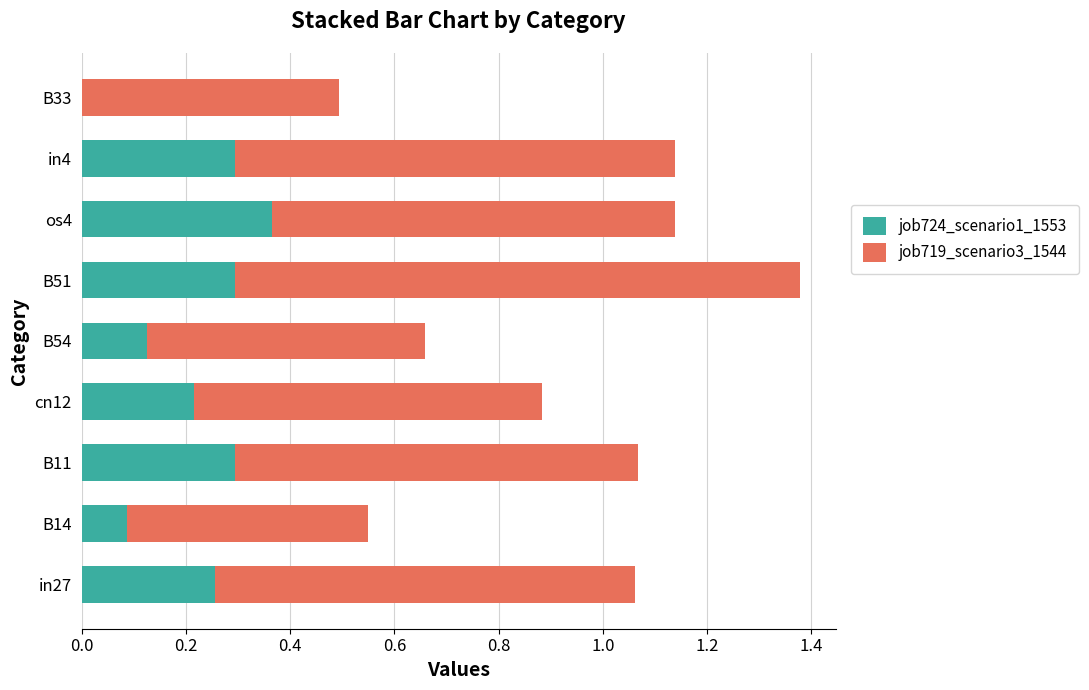

Count the job724_scenario1_1553 values in the range 0 to 1.

9